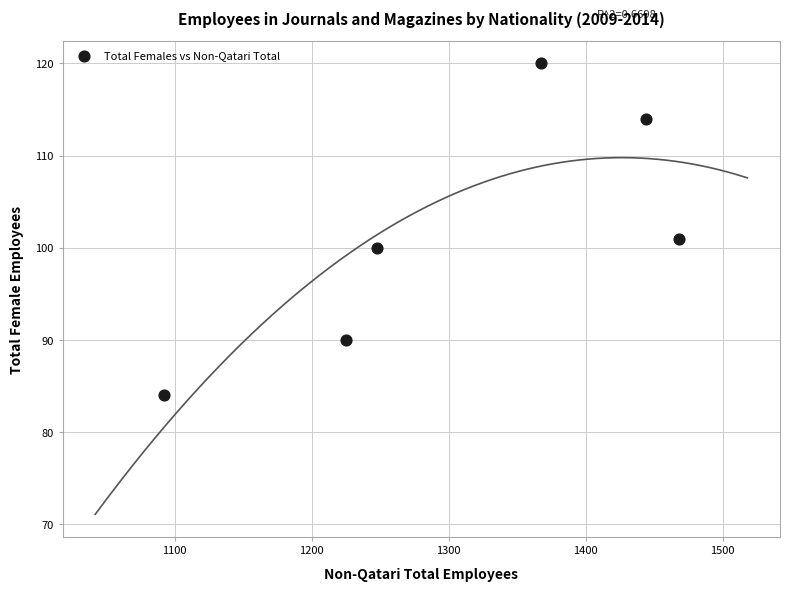

What is the range of X values (max minus min)?

376